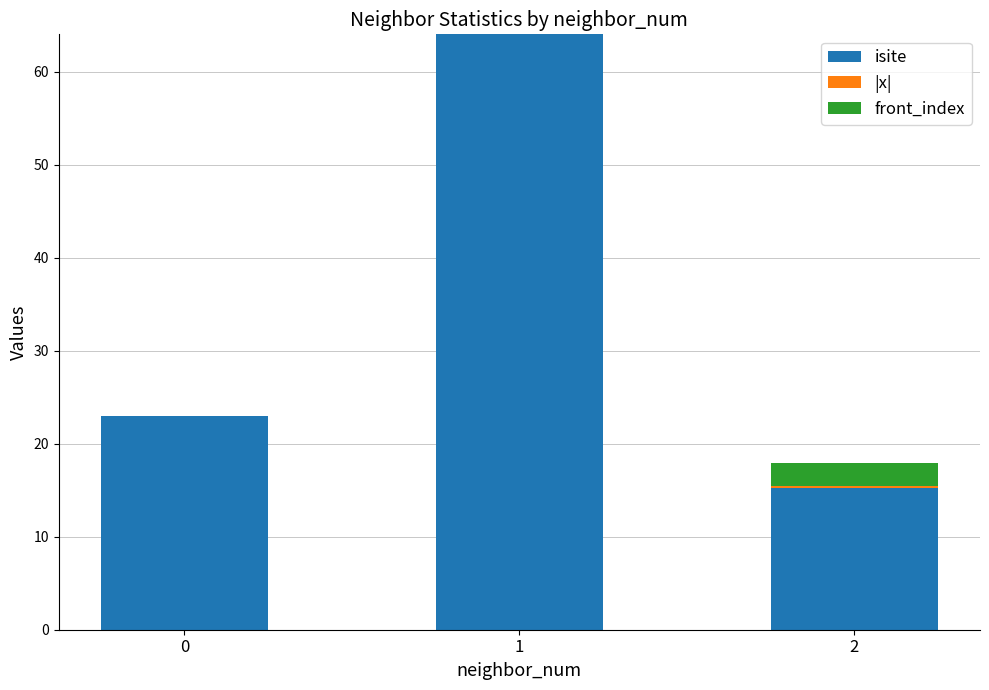

Are the bars grouped side by side (vs. stacked)?

No